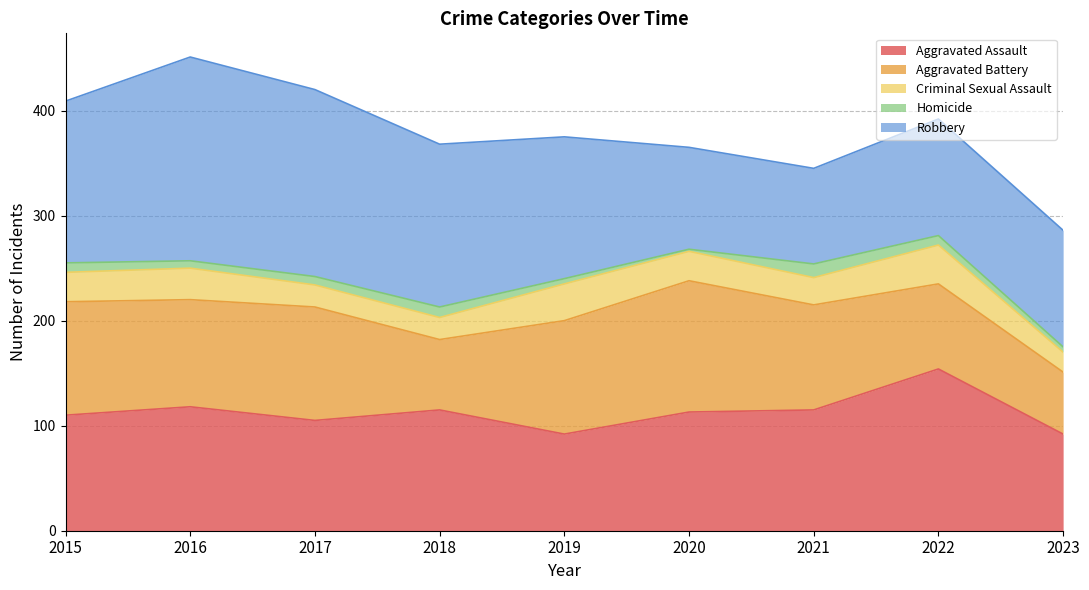

What is the value of the Homicide point at the 7th from the left?

13